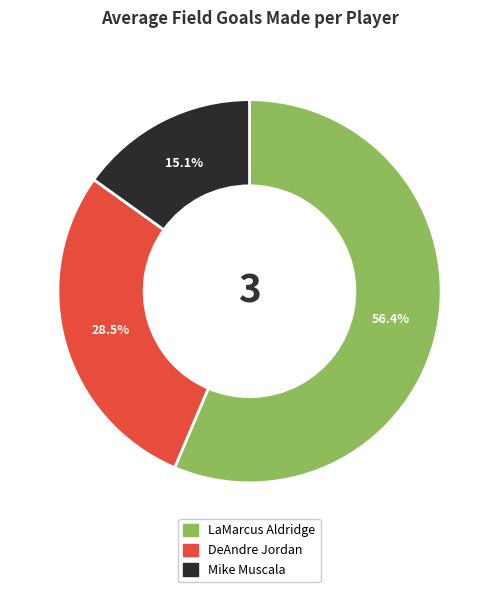

How many segments does this pie chart have?

3